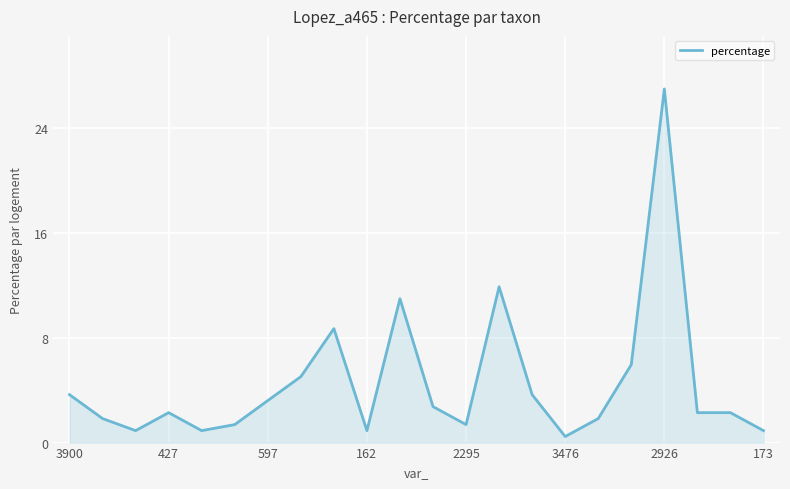

What is the maximum value shown in the chart?

26.9